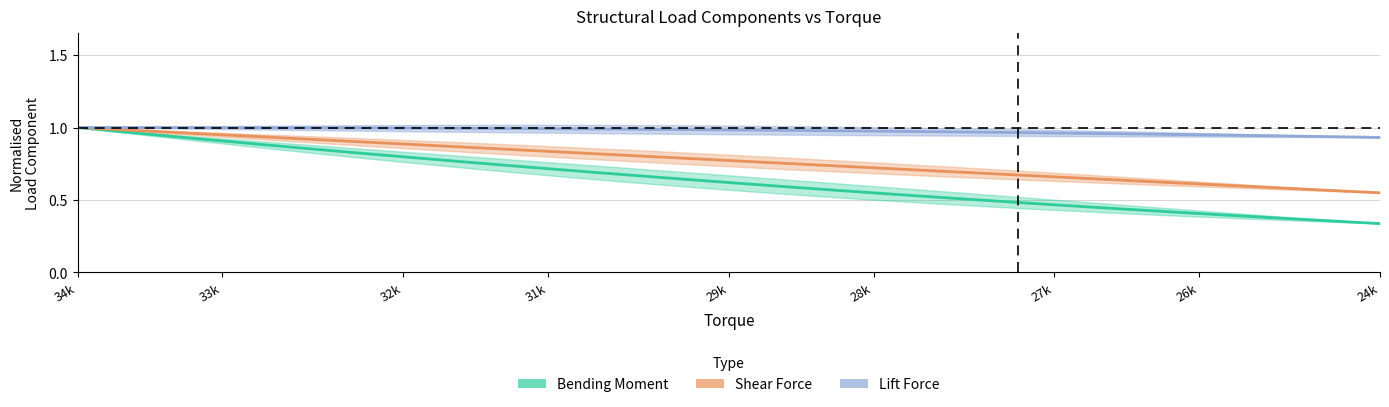

At which category is the sum across all series the highest?

34k